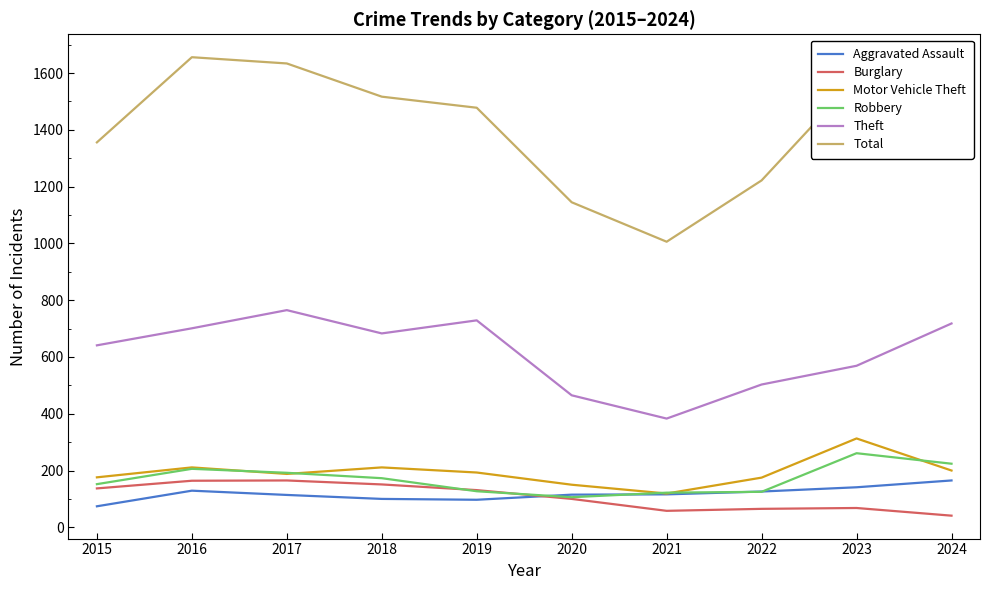

The value of Total at 2020 is 1145. True or false?

True